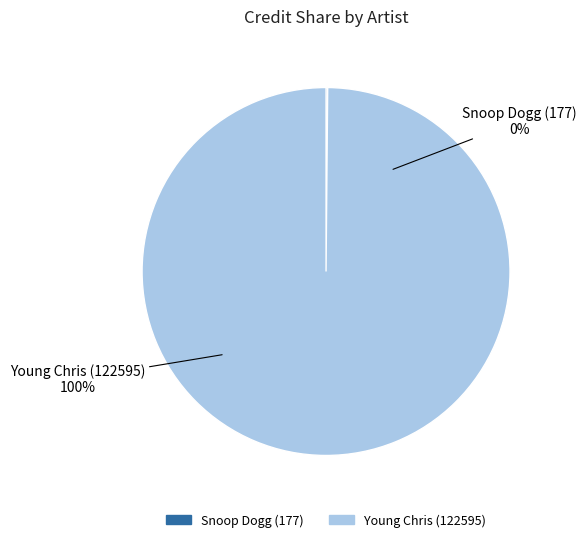

What percentage do Snoop Dogg (177) and Young Chris (122595) together represent?

100.0%